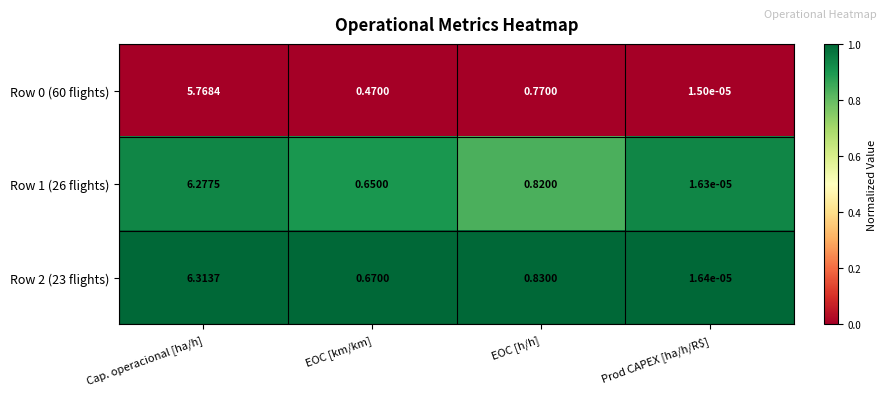

Which label corresponds to the largest value in the chart?

Cap. operacional [ha/h]